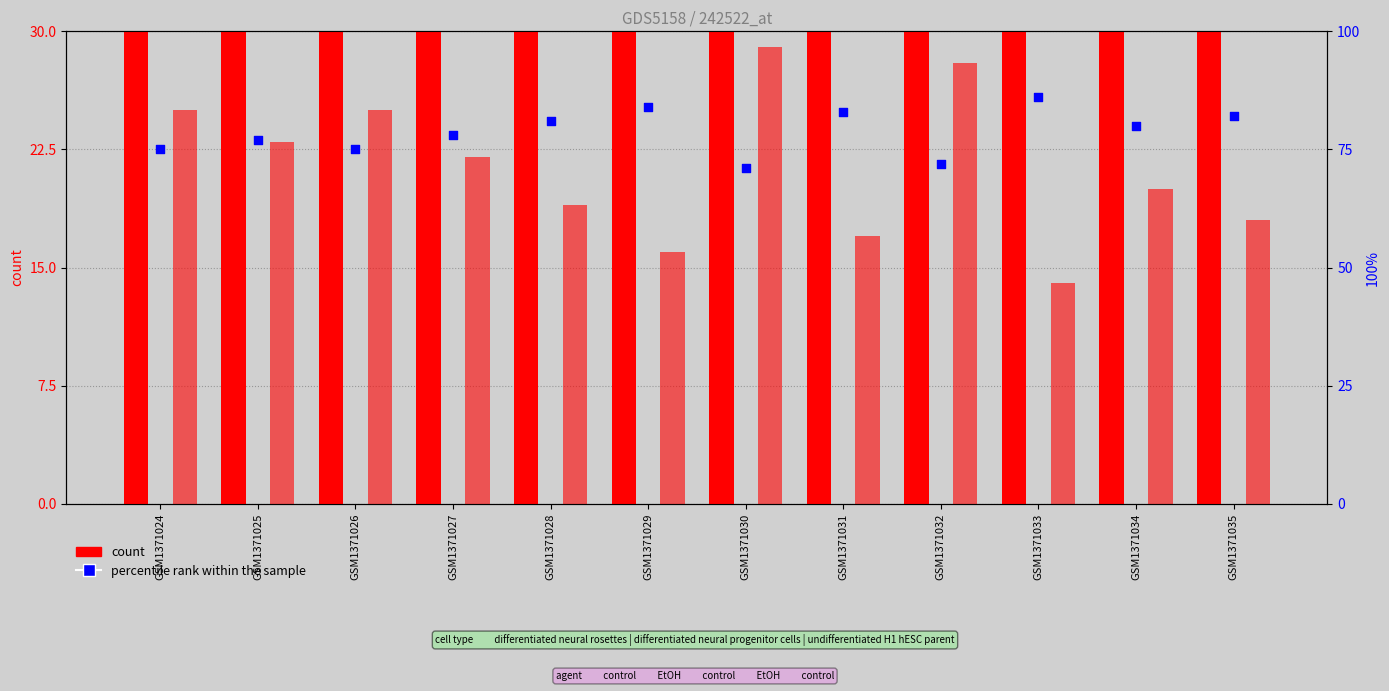

What is the total value across all series at GSM1371034?

152